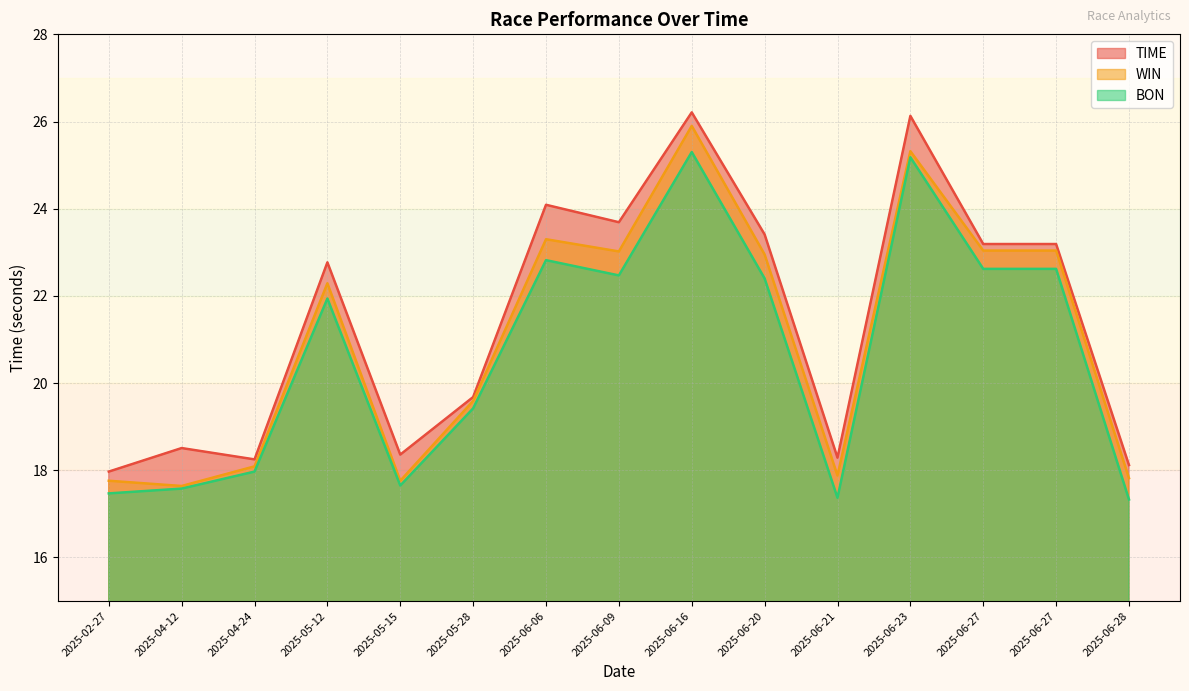

How many lines are shown in the chart?

3